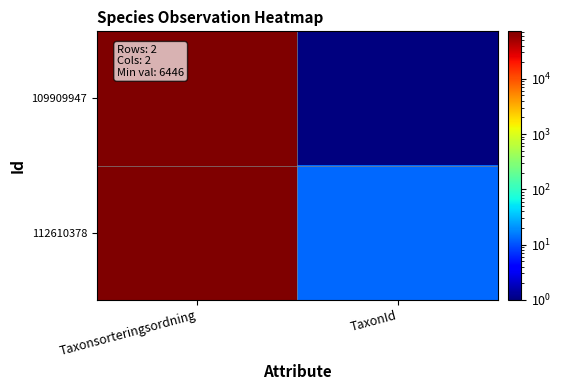

Which has a higher value, Taxonsorteringsordning or TaxonId?

Taxonsorteringsordning